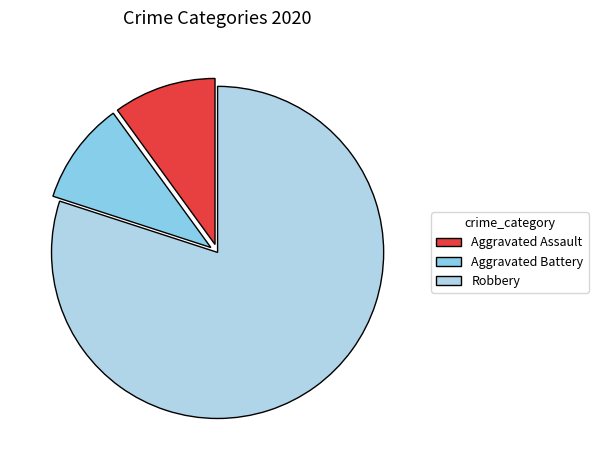

The Aggravated Battery slice represents 10% of the pie. True or false?

True